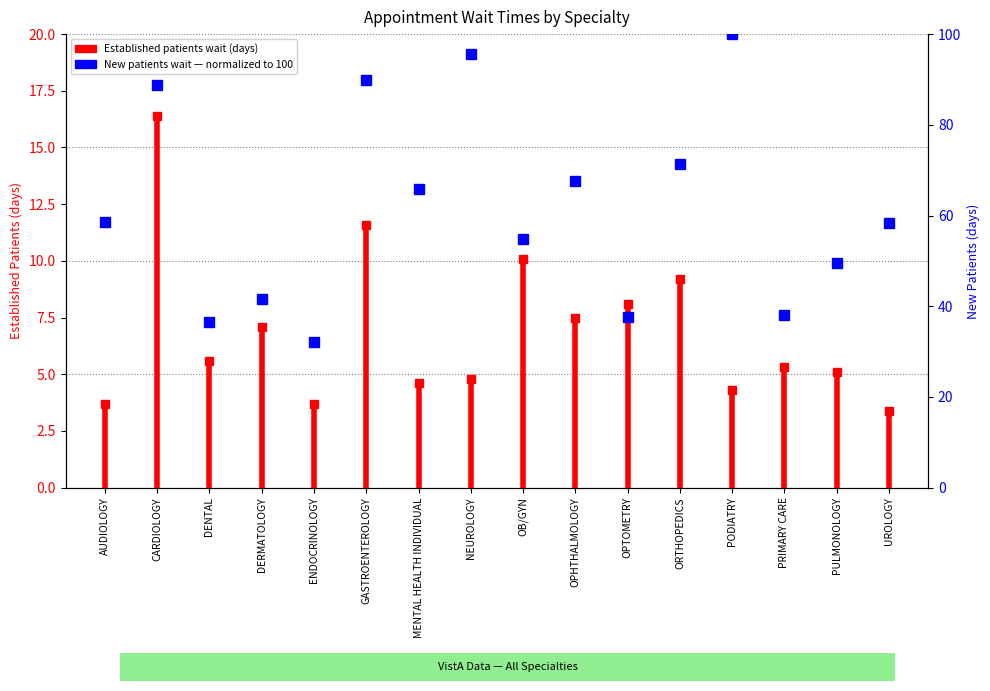

Is it true that the value at AUDIOLOGY is 6.2?

False